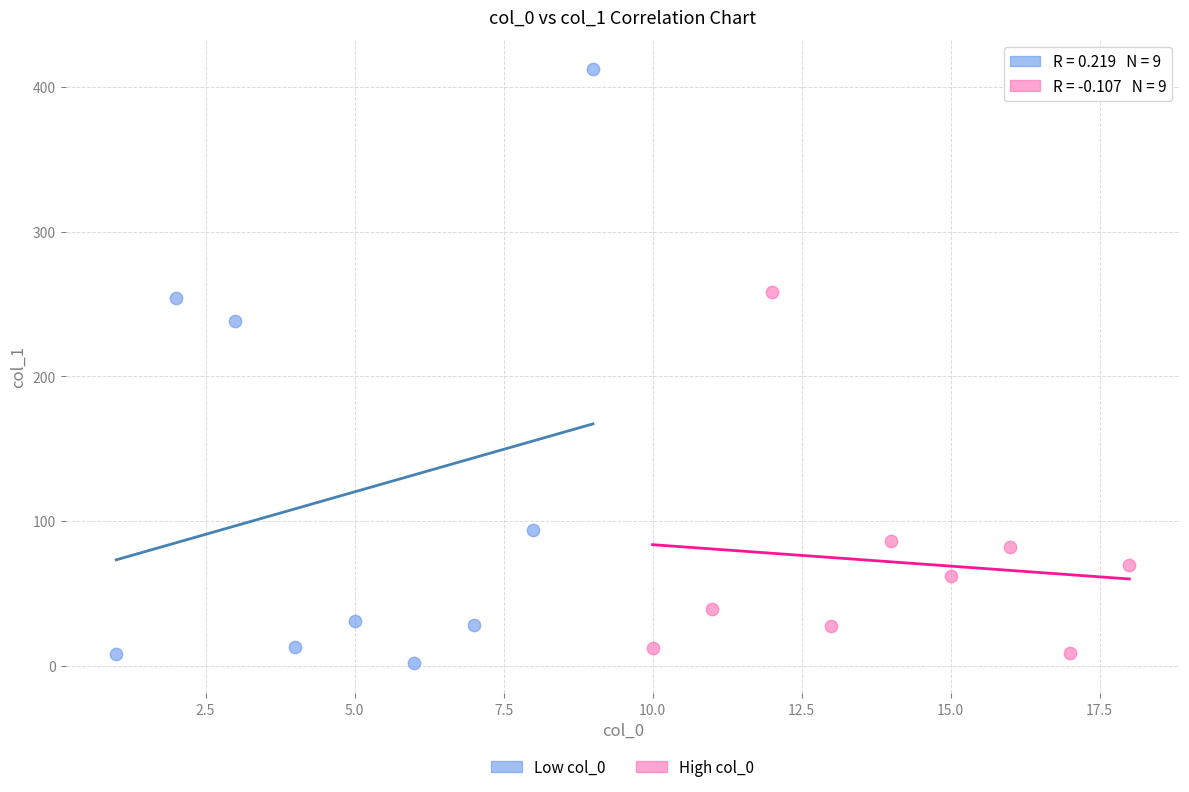

Which series has the widest spread of Y values?

Low col_0